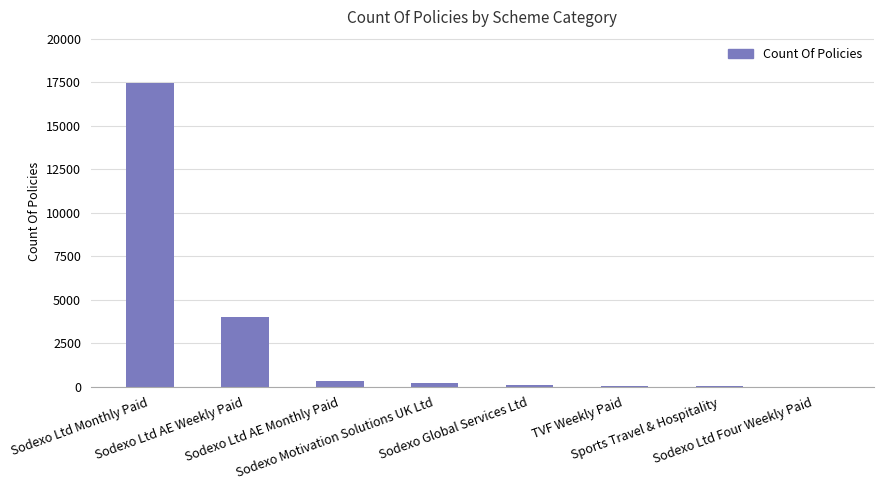

True or false: the data shows 342 at Sodexo Ltd AE Monthly Paid.

True